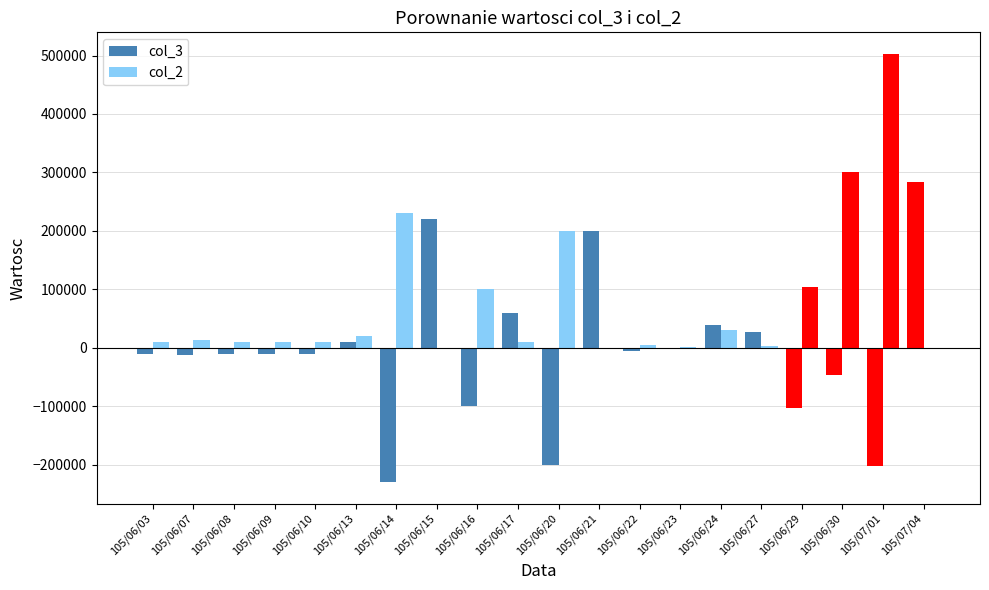

Is it true that col_3 equals -3124 at 105/06/22?

False